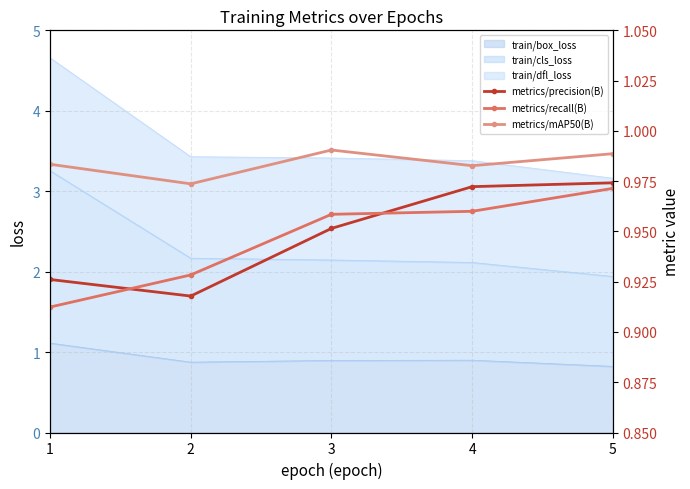

True or false: metrics/mAP50(B) has a value of 1.3 at 2.

False